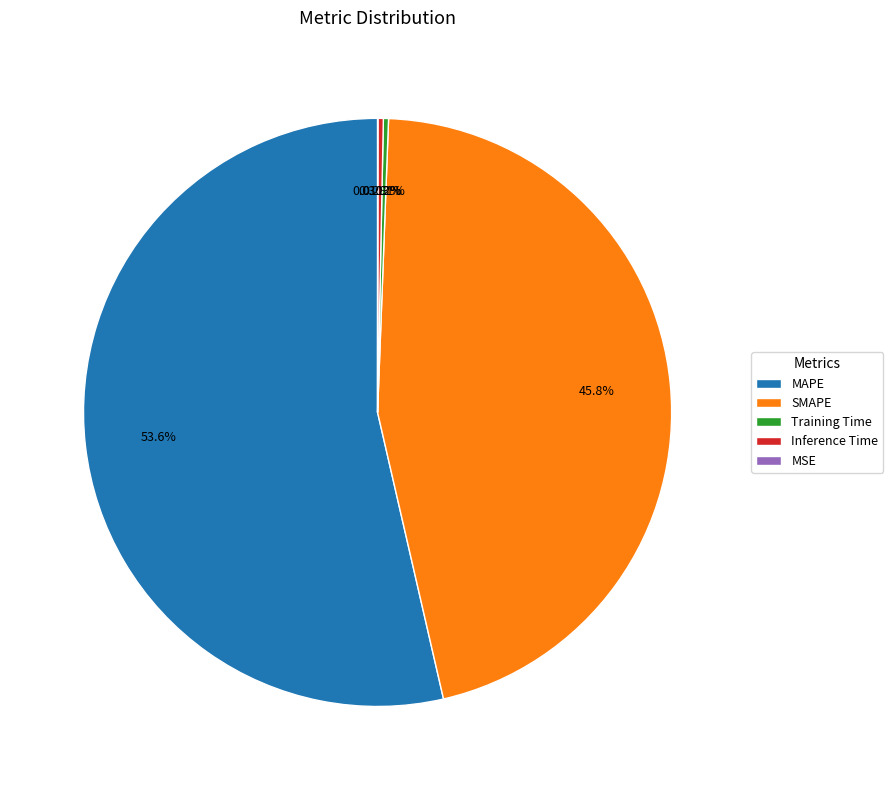

What is the total percentage of Inference Time and SMAPE?

46.1%